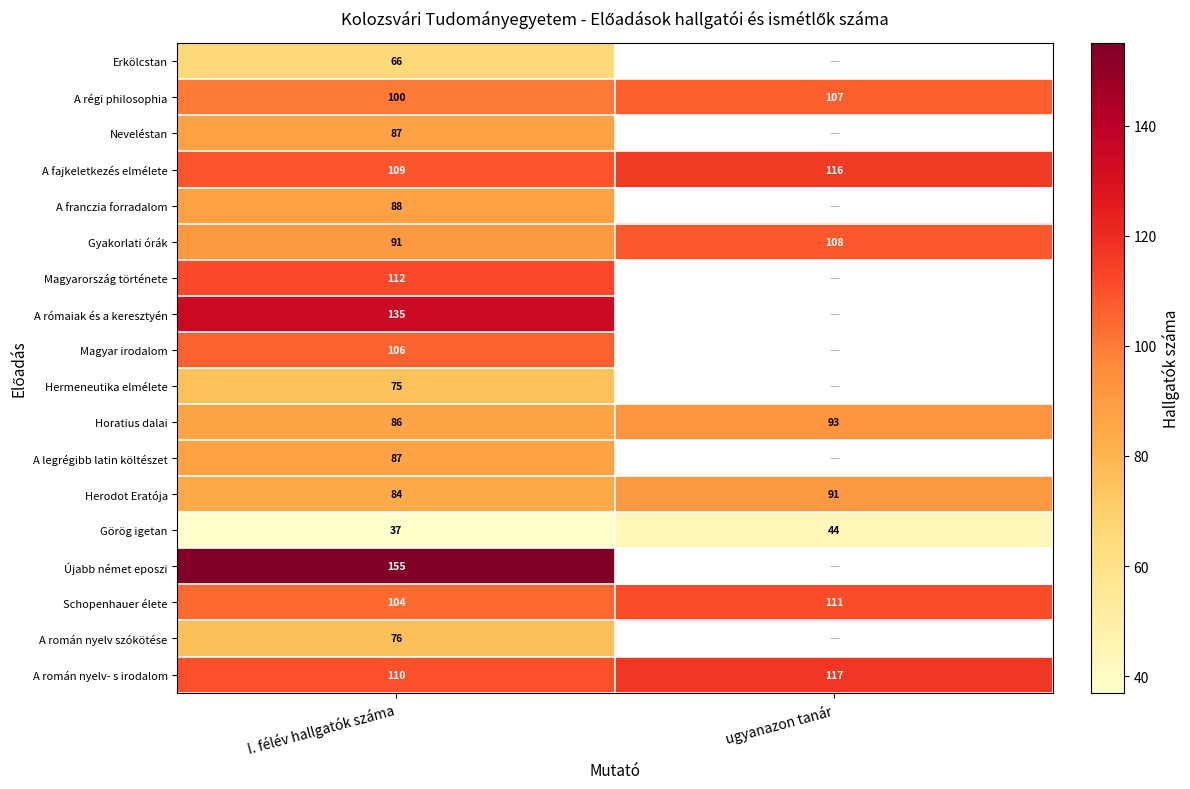

What is the spread (max minus min) of values at I. félév hallgatók száma?

118